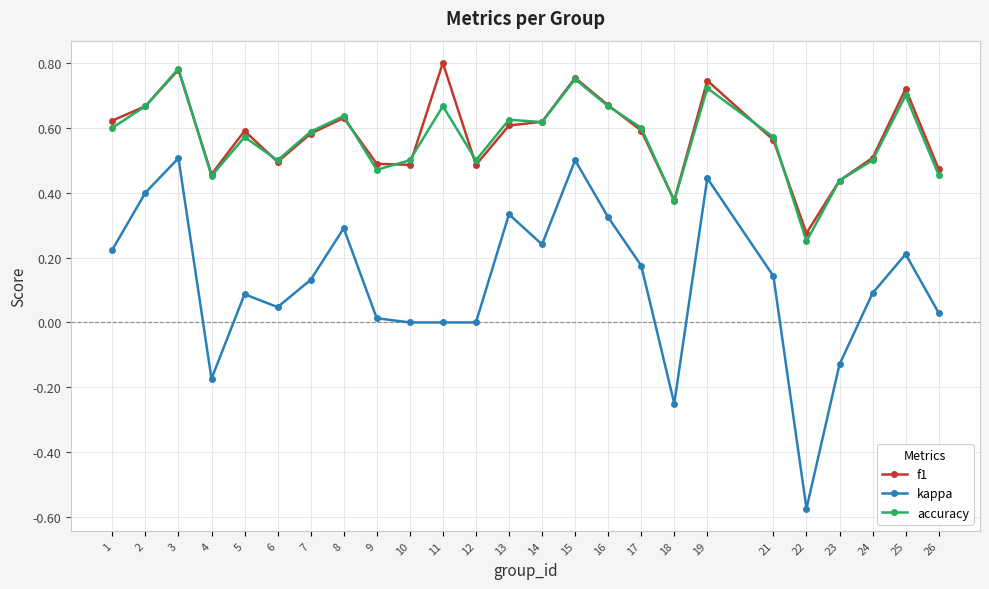

The accuracy series shows 0.6 at 5. True or false?

True